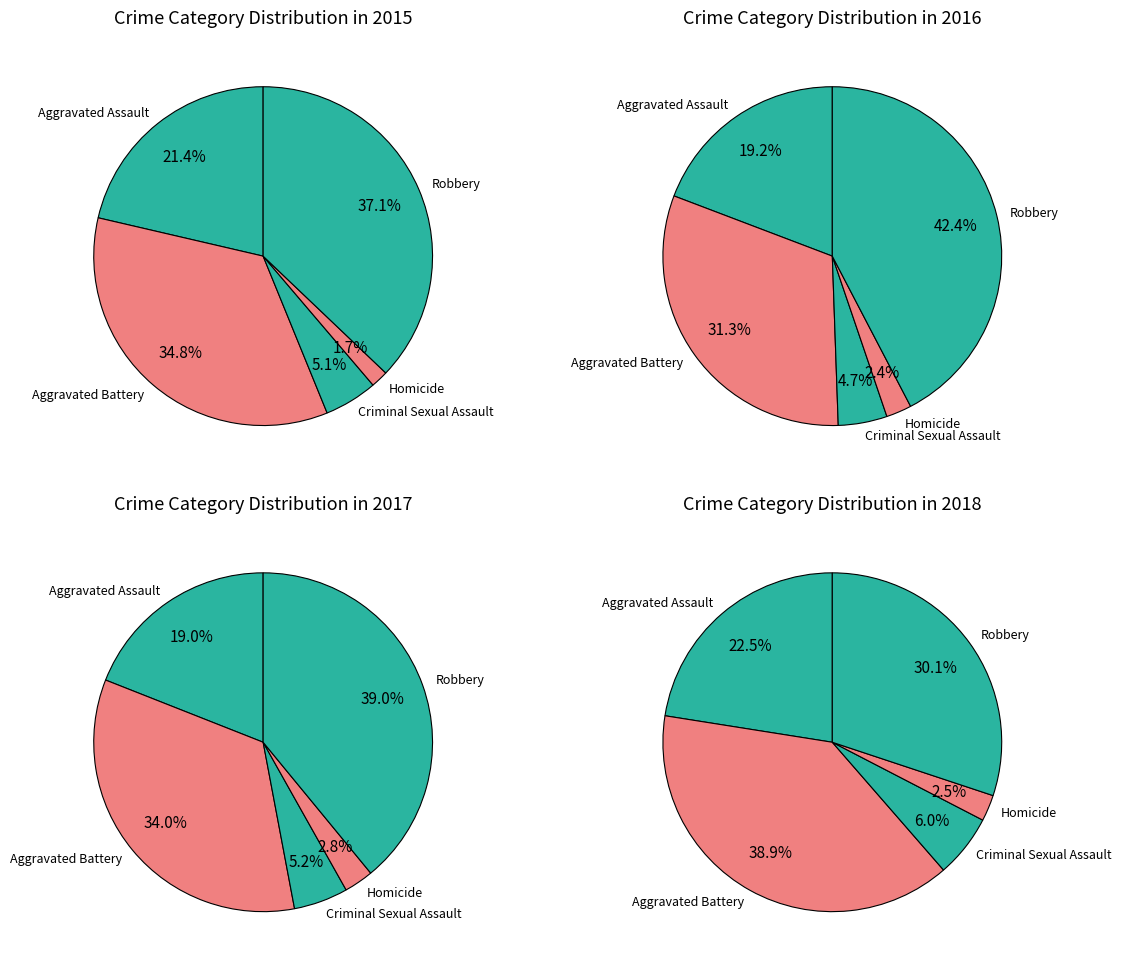

Does any single category account for the majority?

No